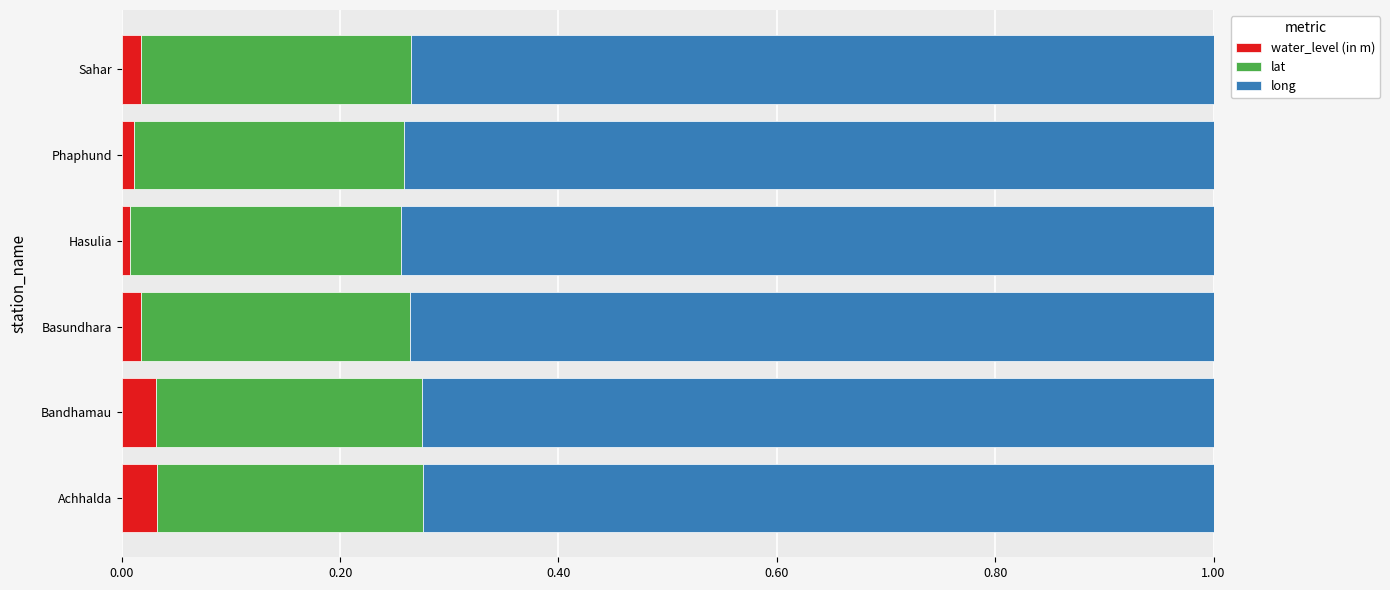

Is it true that water_level (in m) equals 0.0 at Bandhamau?

True